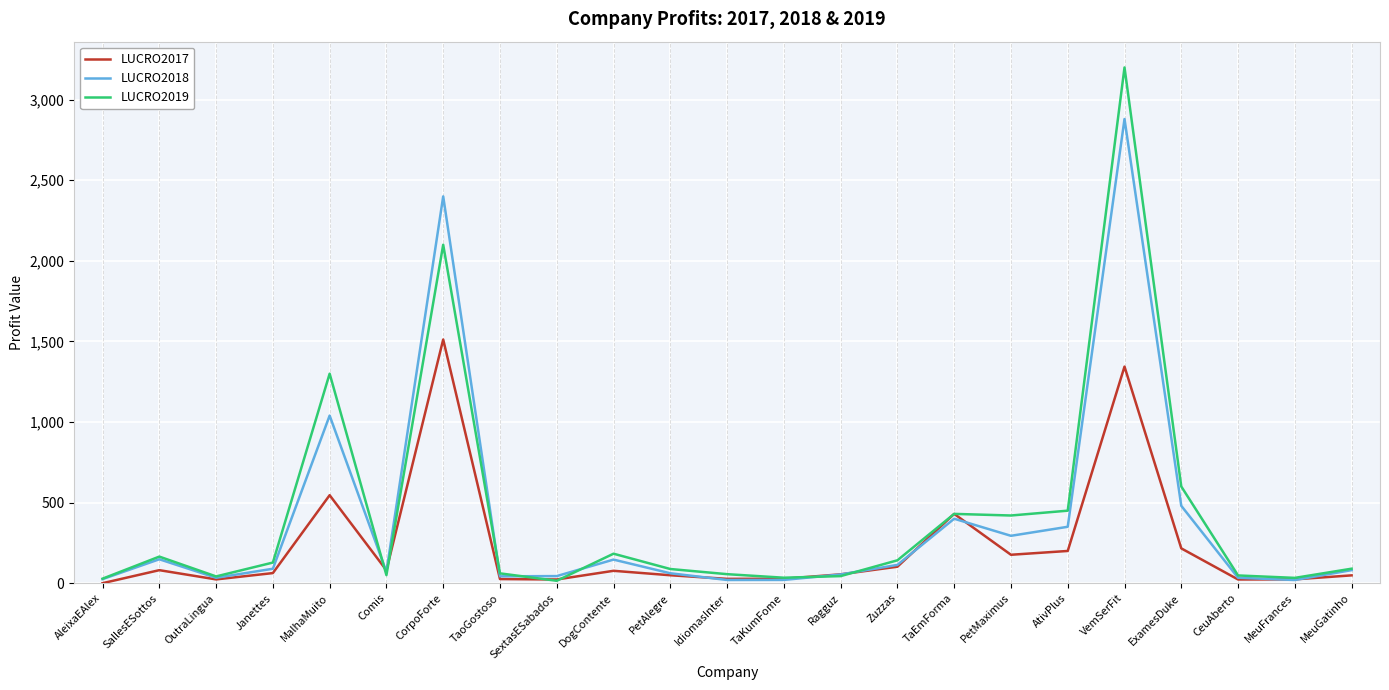

Does the chart display data point markers on the line(s)?

No